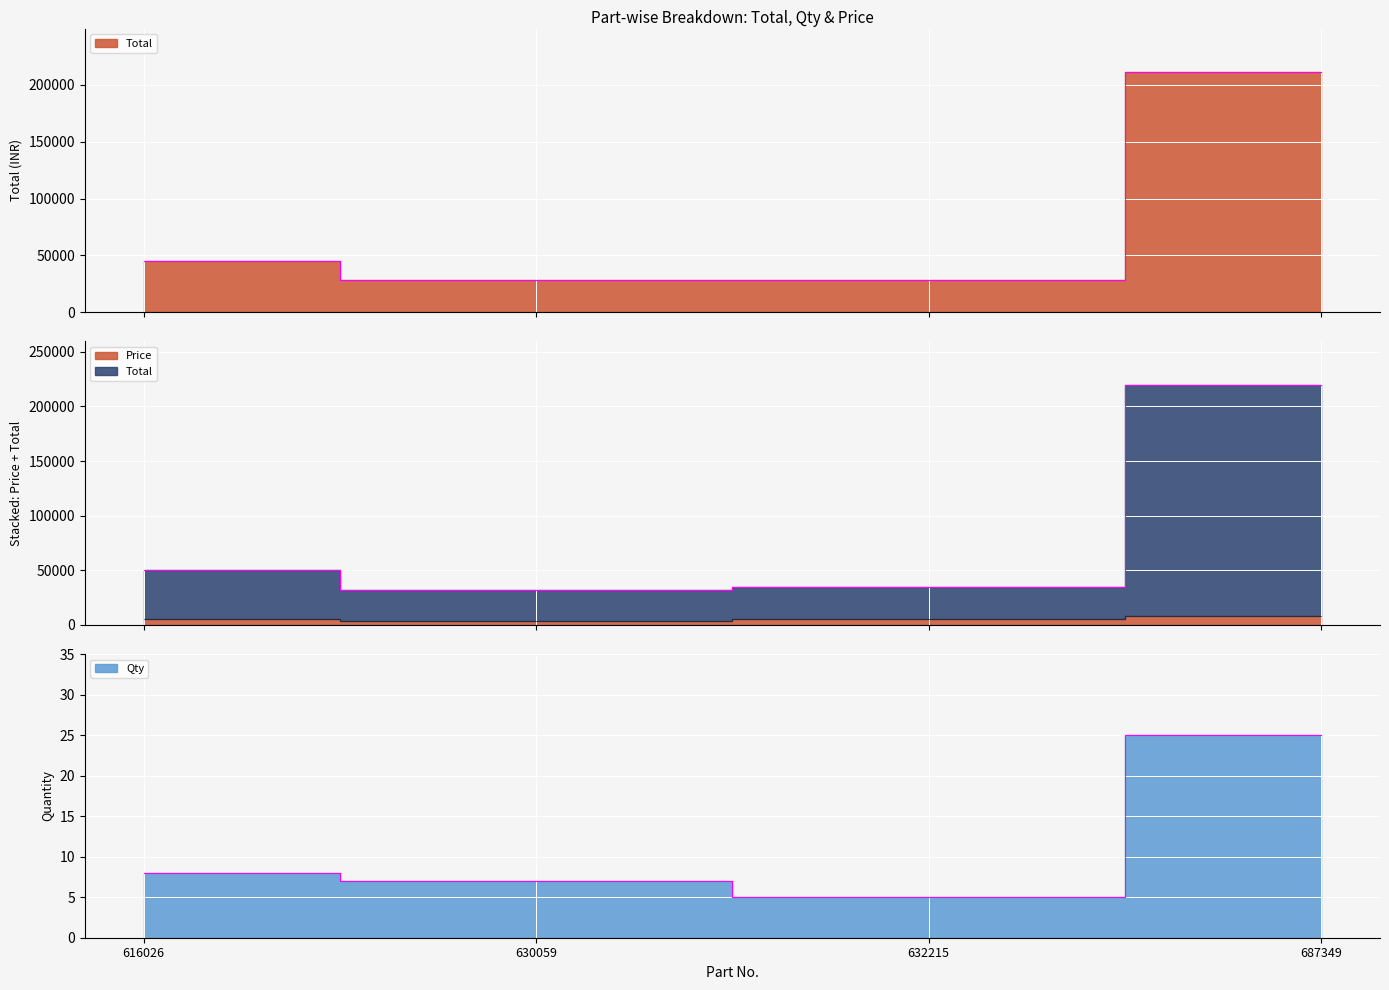

What is the difference between the highest and lowest values at 632215?

28685